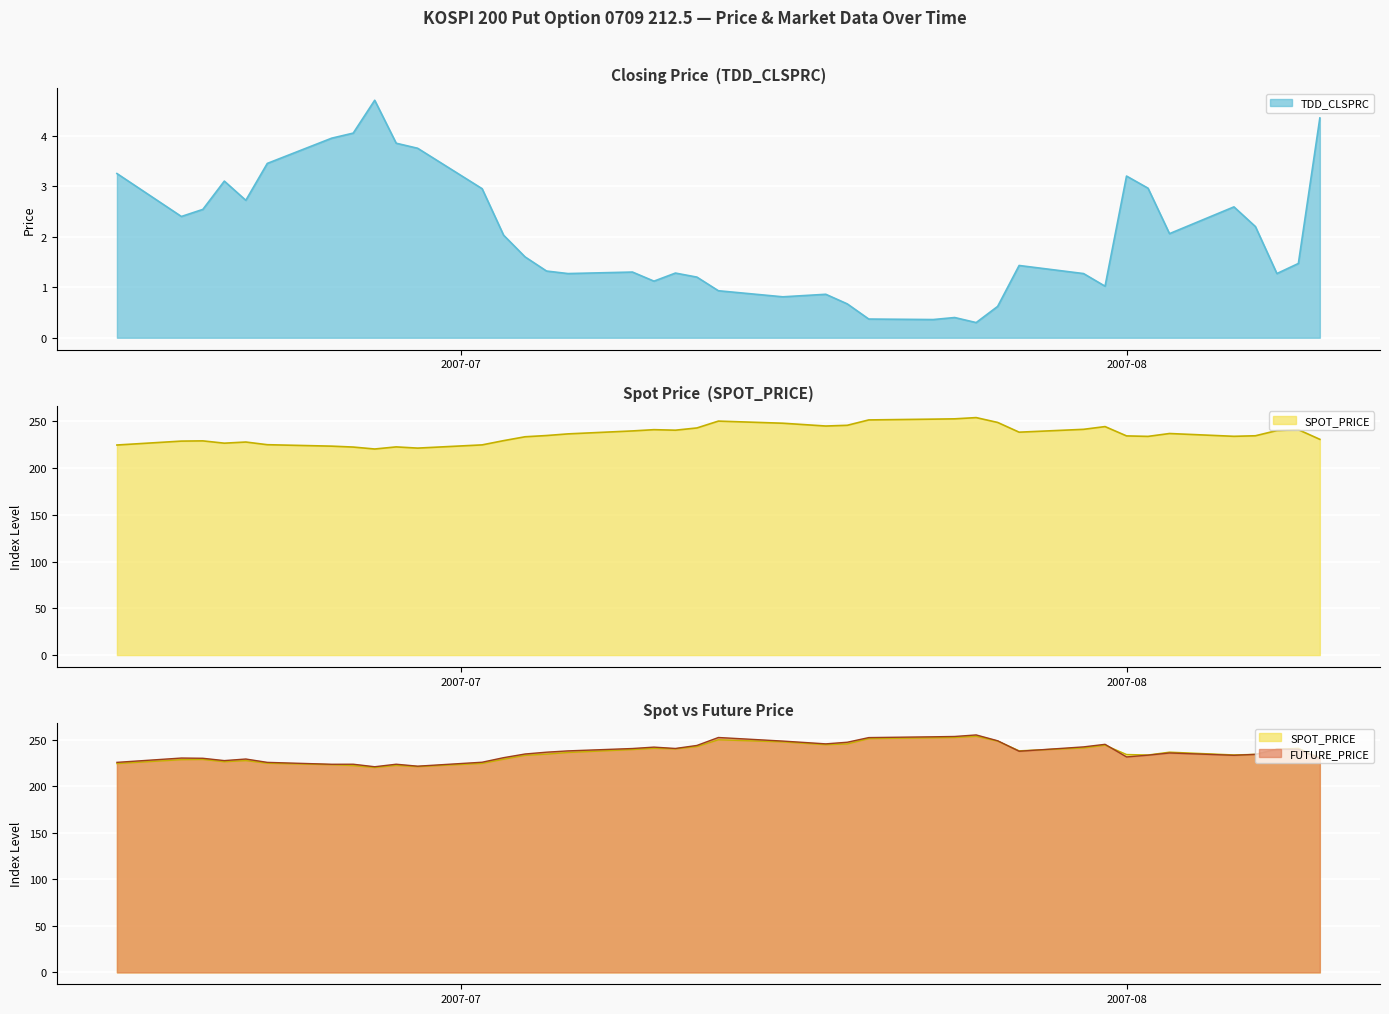

Is the value of TDD_CLSPRC at 2007-06-20 greater than the value of SPOT_PRICE at 2007-06-18?

No